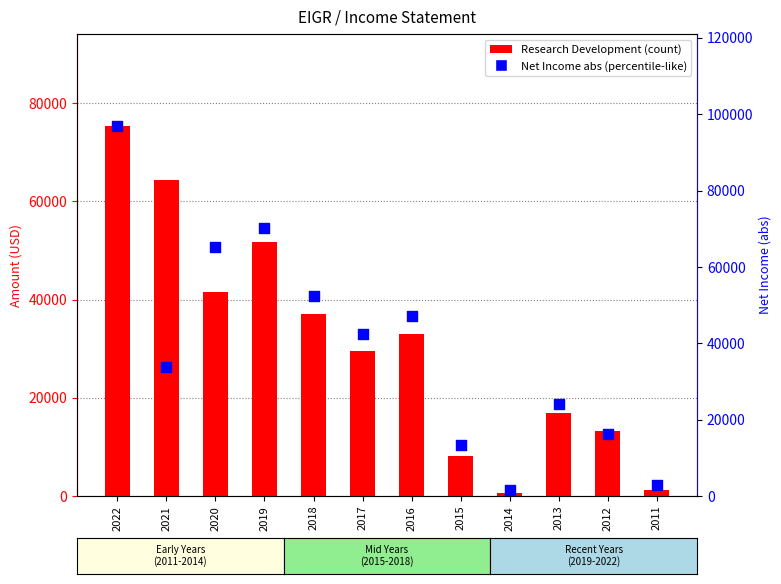

Which series reaches the maximum Y coordinate?

Net Income (abs)